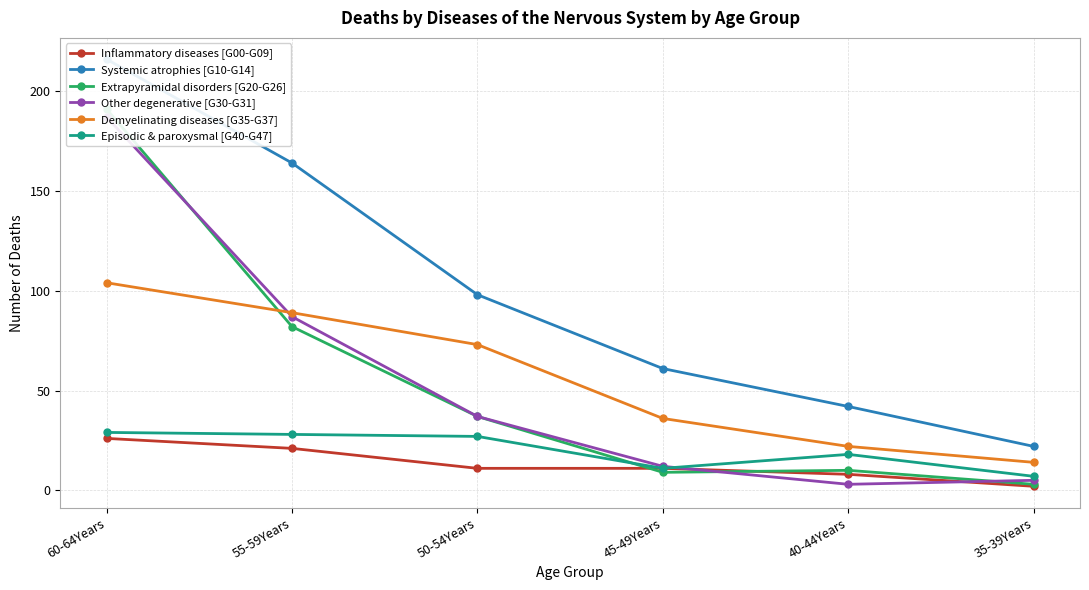

What is the value of the Inflammatory diseases [G00-G09] point at the 1st from the left?

26